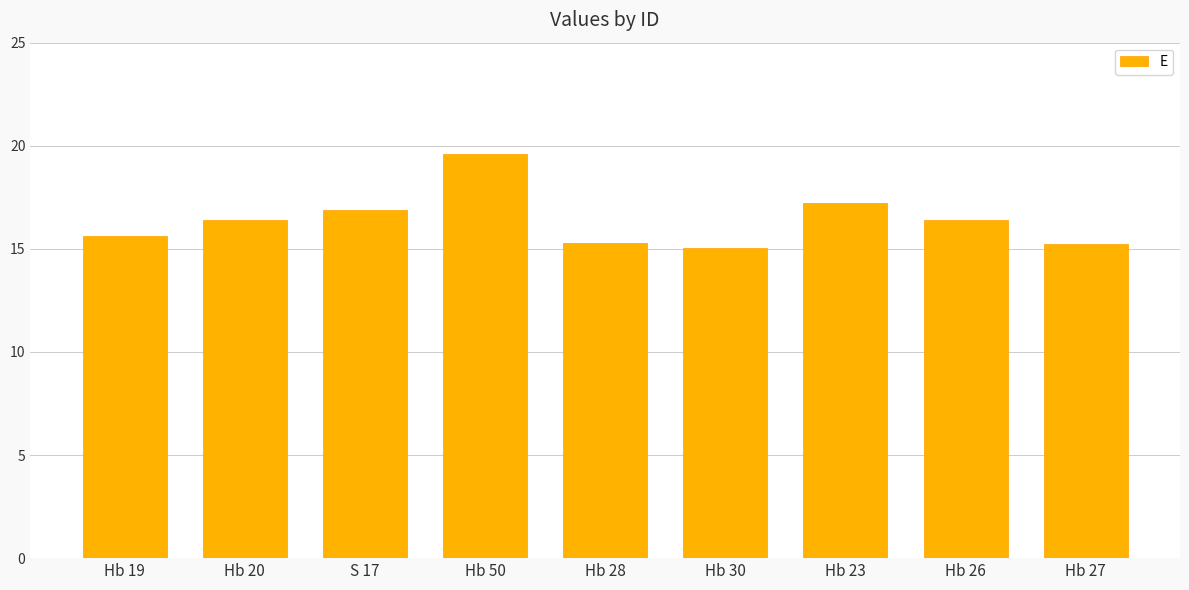

What is the average value?

16.4